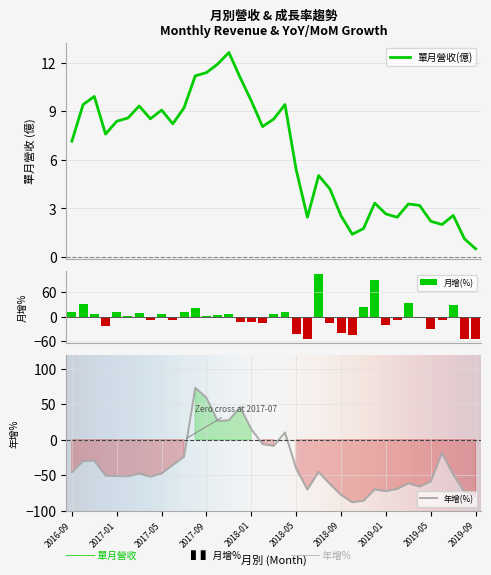

The value of 單月營收(億) at 2019-03 is 4.6. True or false?

False